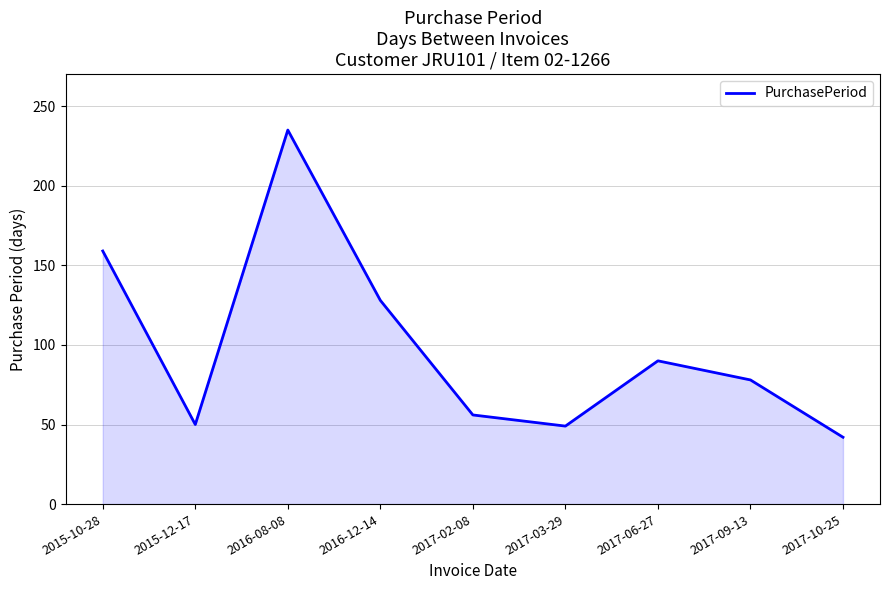

At which label does the data first exceed 78?

2015-10-28